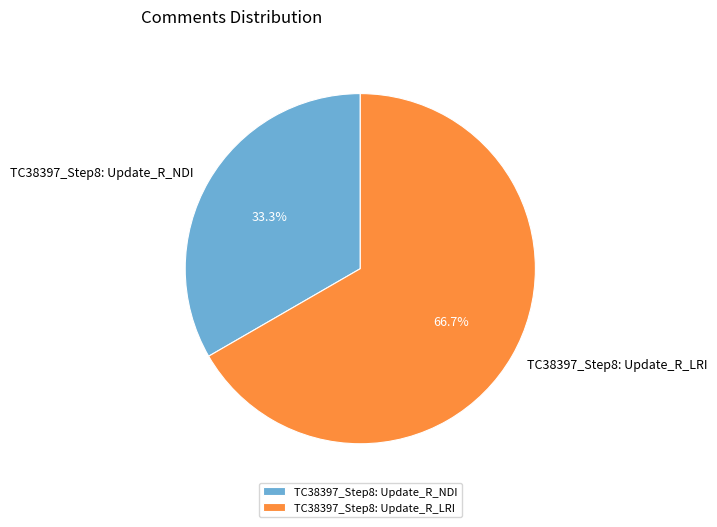

Combined, what portion of the pie is TC38397_Step8: Update_R_LRI and TC38397_Step8: Update_R_NDI?

100.0%